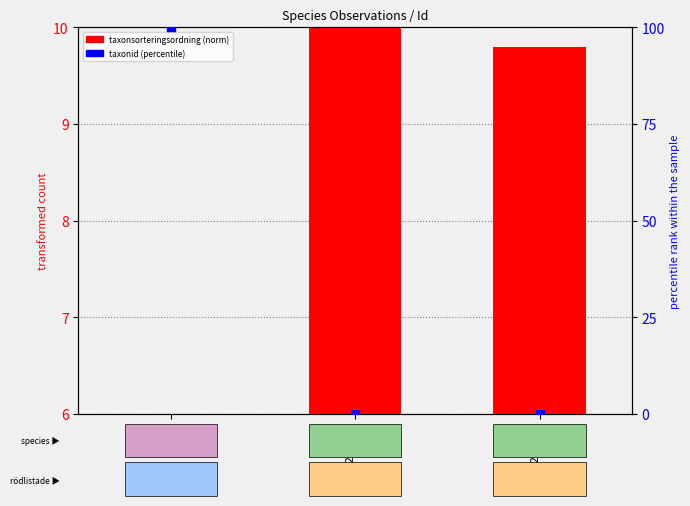

Which series contains the lowest Y value?

taxonid (percentile)